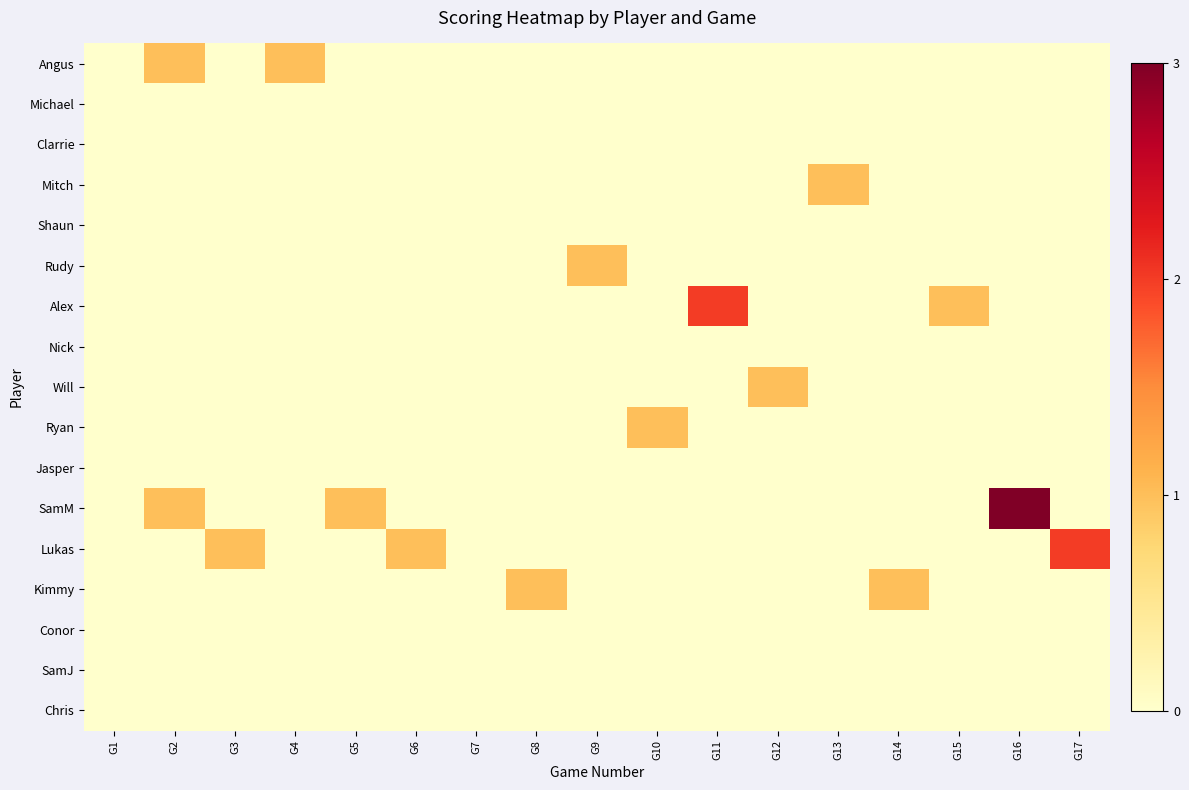

What is the total value across all series at G17?

2